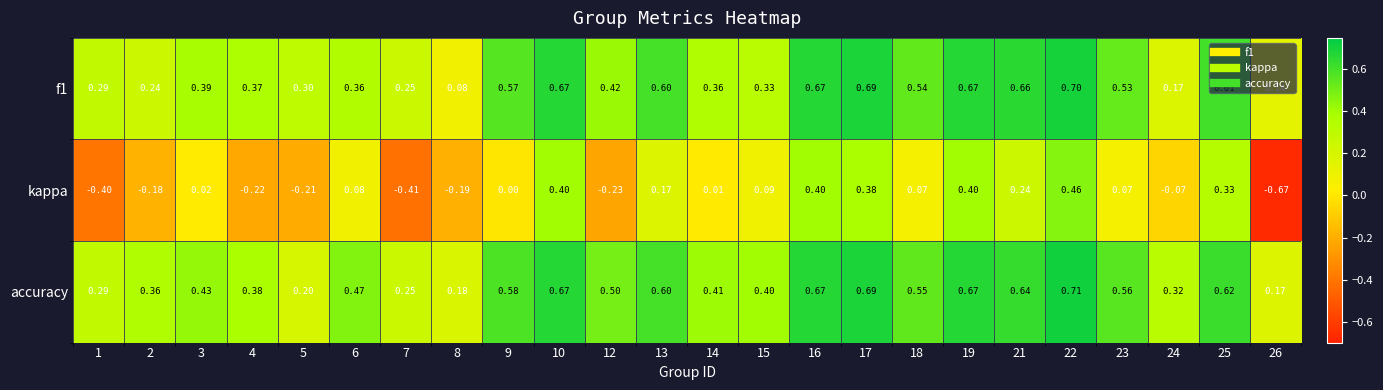

Which series has the largest total across all categories?

accuracy